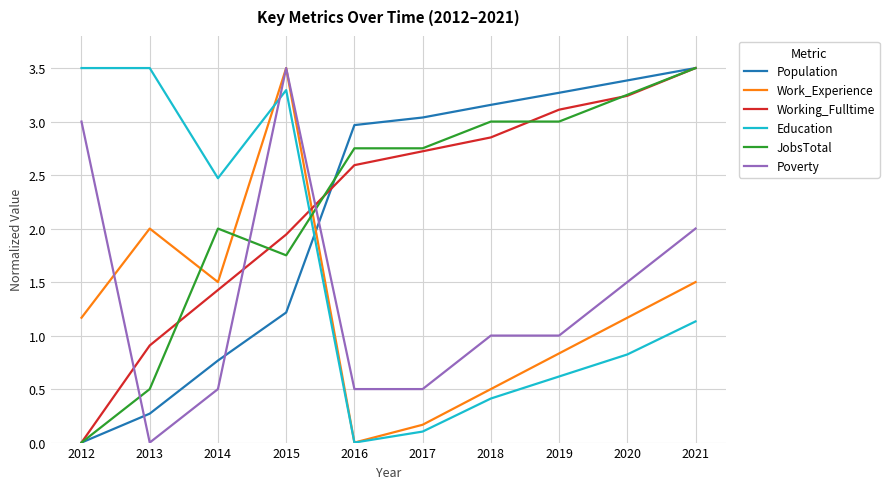

What is the maximum value shown in the chart?

3.5